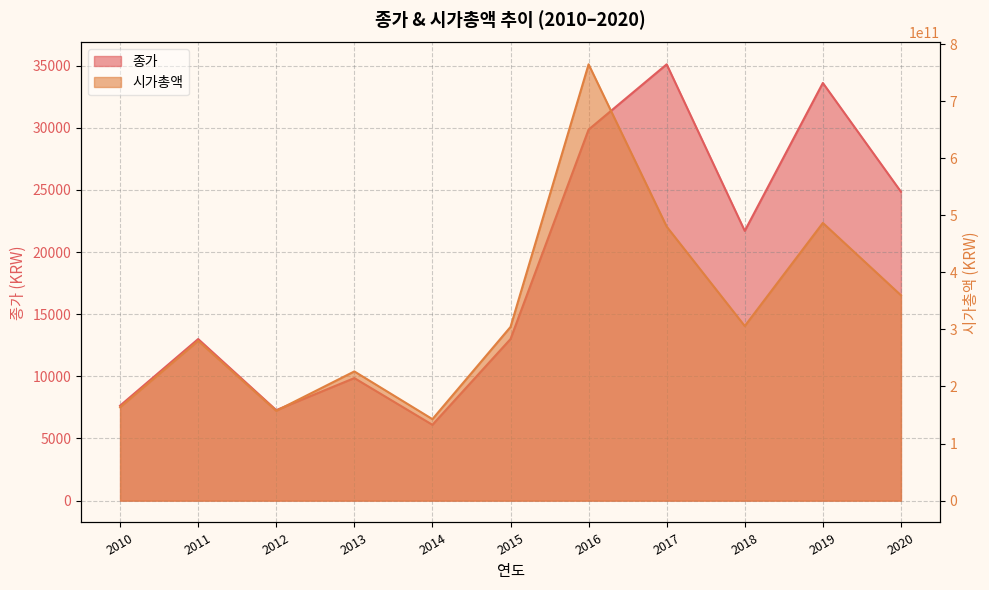

At which label is 종가 closest to 20600?

2018